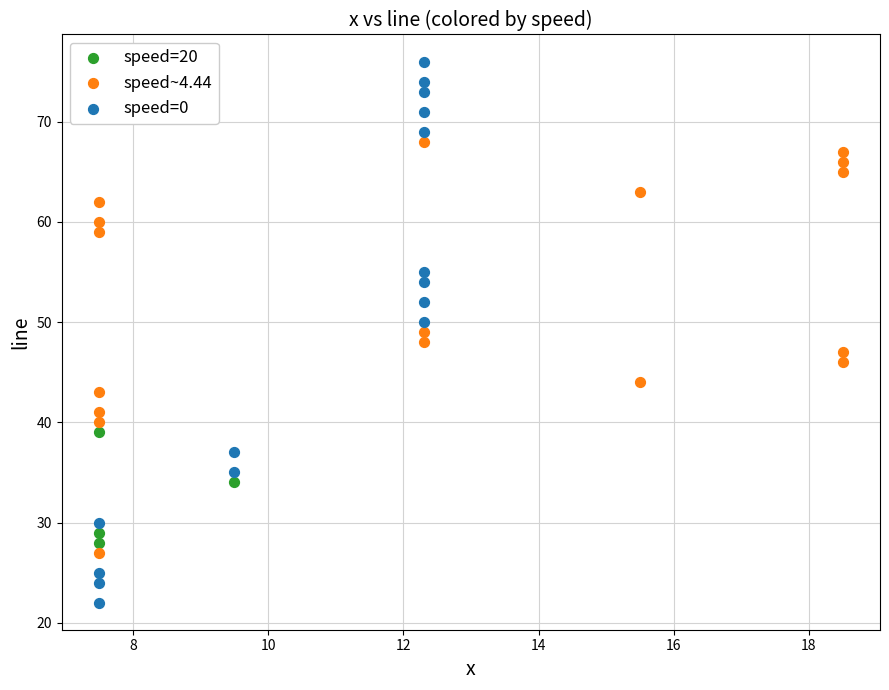

Which series contains the highest Y value?

speed=0